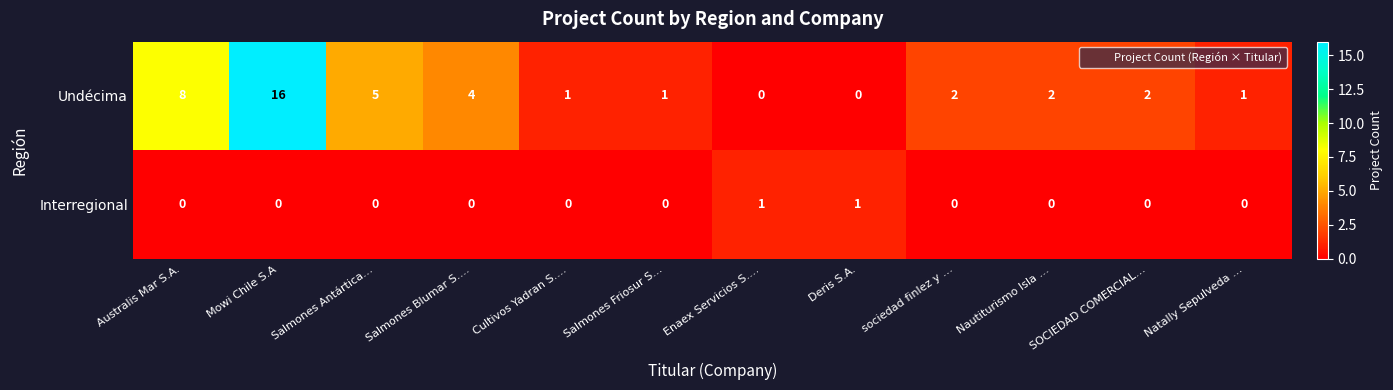

How many positive values does the Interregional series have?

2